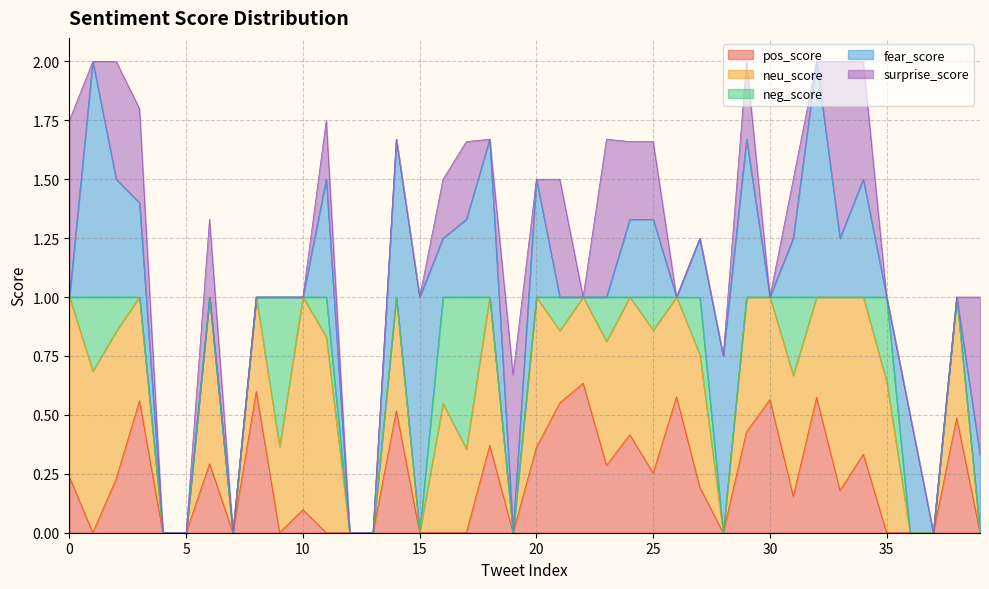

Does the chart have visible grid lines?

Yes